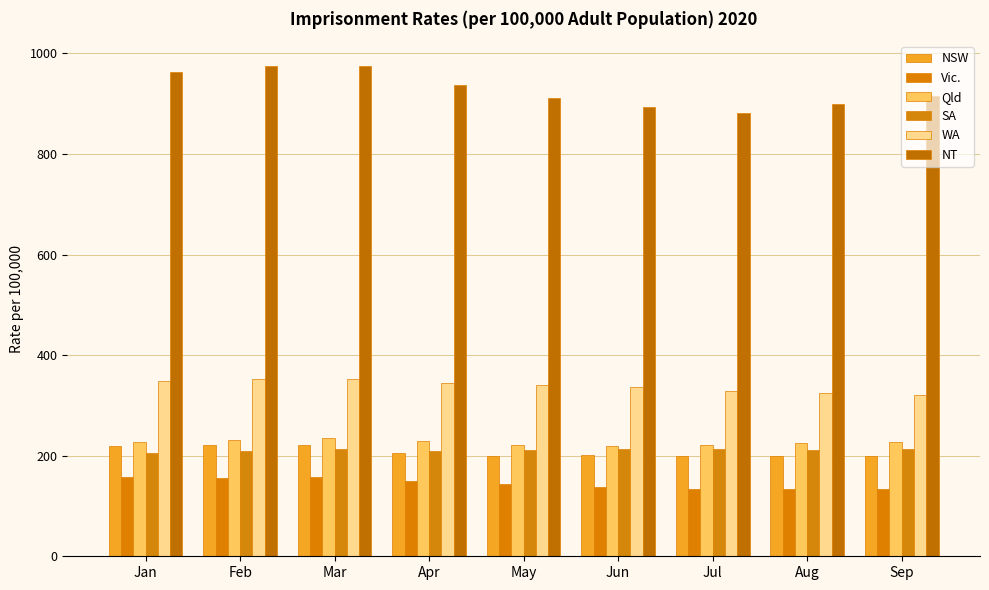

What are all the series names shown in the legend?

NSW, Vic., Qld, SA, WA, NT